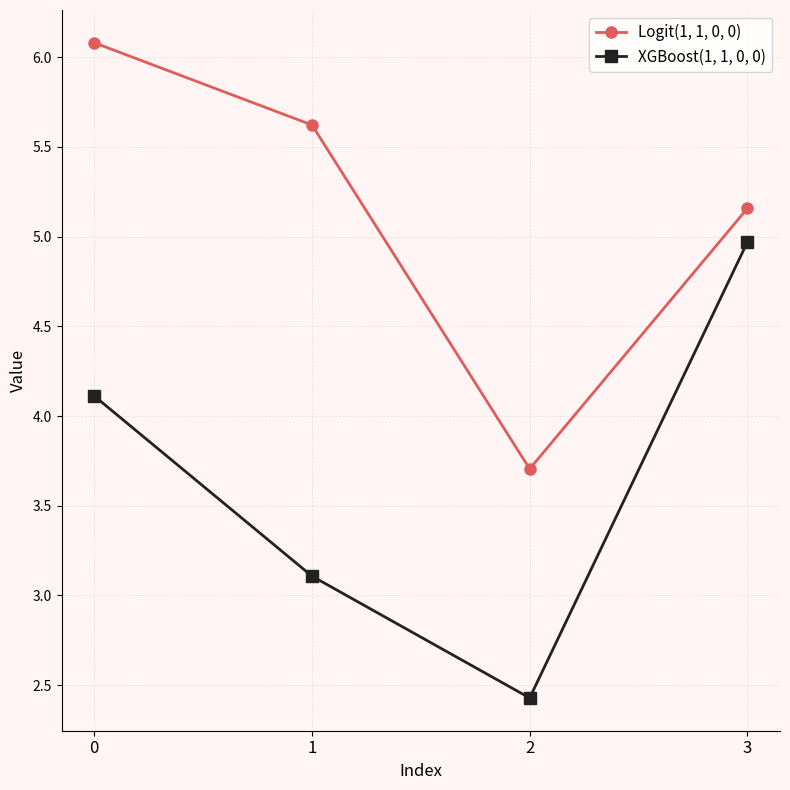

Does the chart display data point markers on the line(s)?

Yes